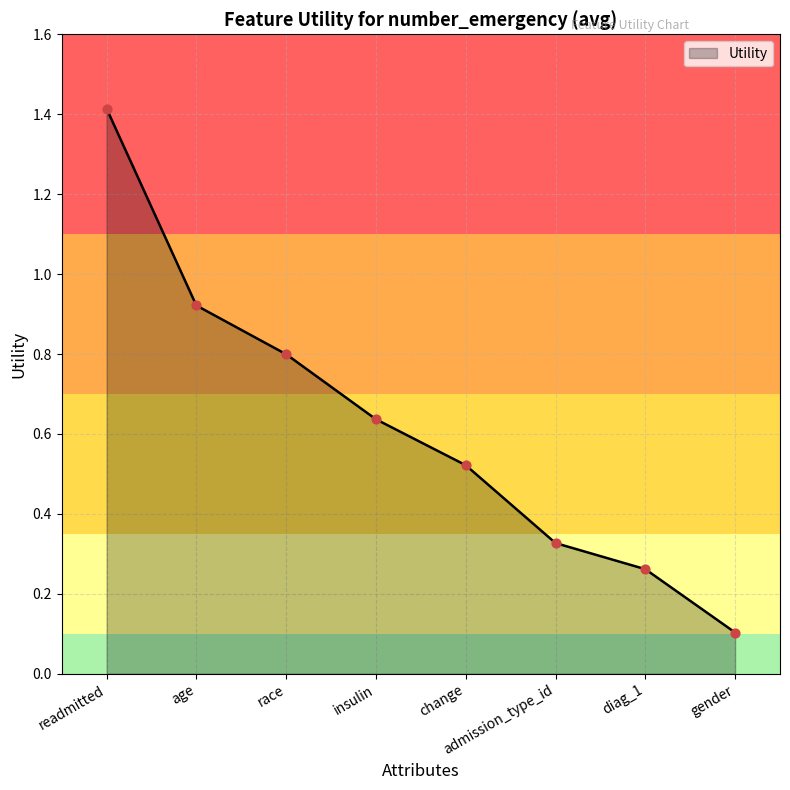

Which has a higher value, age or race?

age